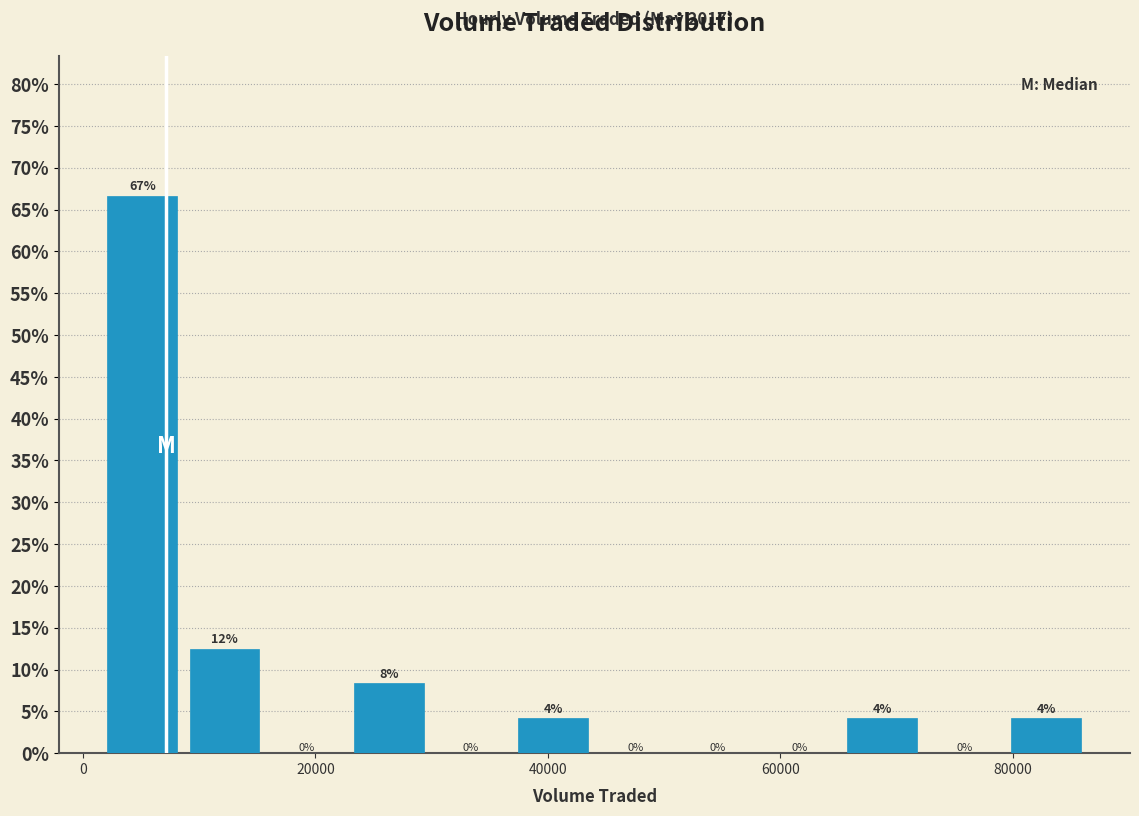

Around what value on the x-axis is the tallest bar? Give the approximate position of its centre, as read against the axis.

6000